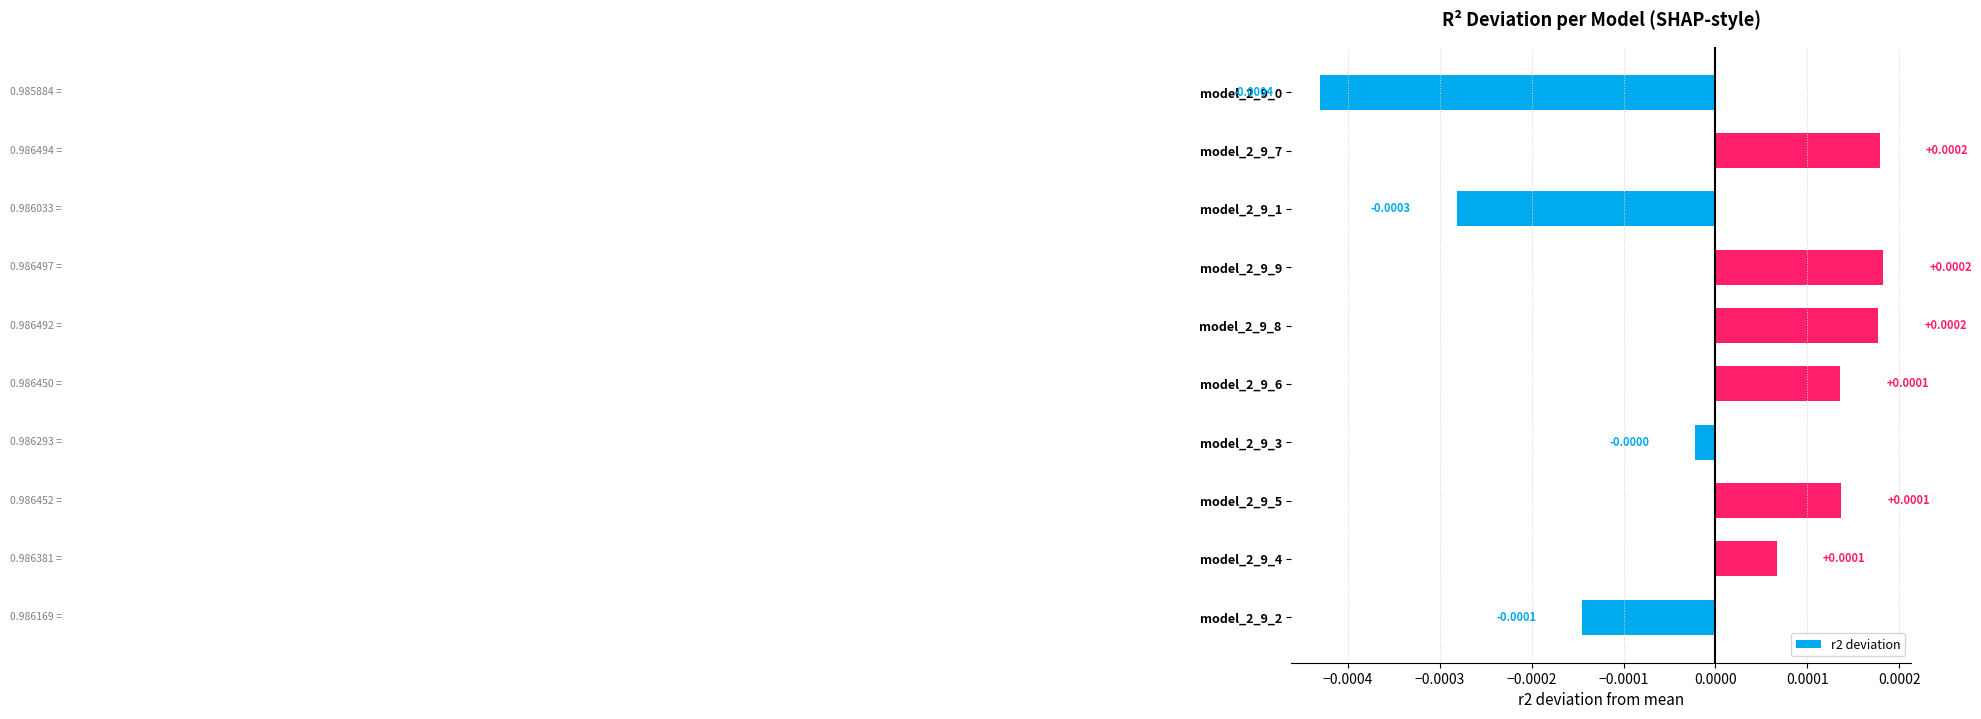

Between model_2_9_9 and model_2_9_1, which is larger?

model_2_9_9